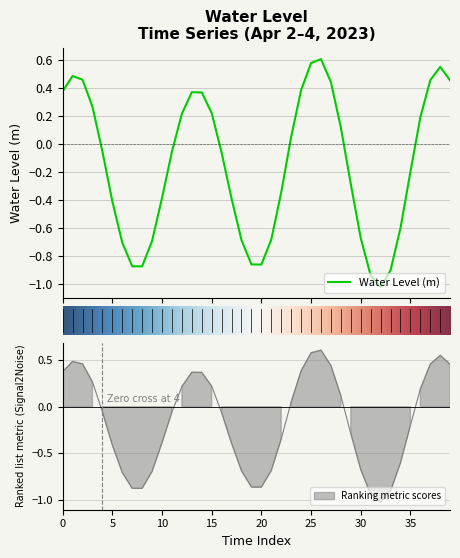

The chart shows a value of -0.2 at 35. True or false?

True